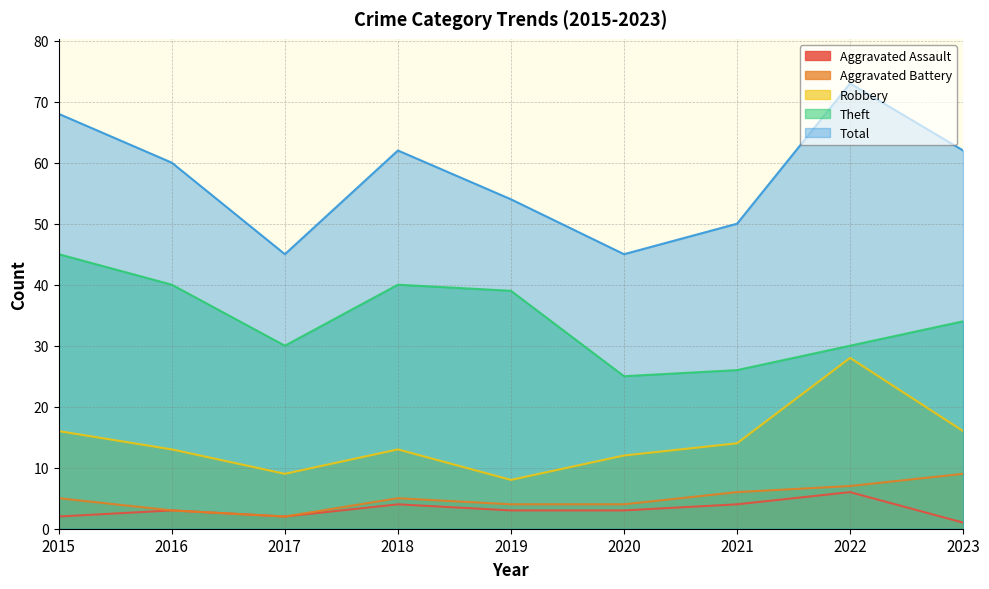

What is the value of the Aggravated Assault point at the 7th from the left?

4